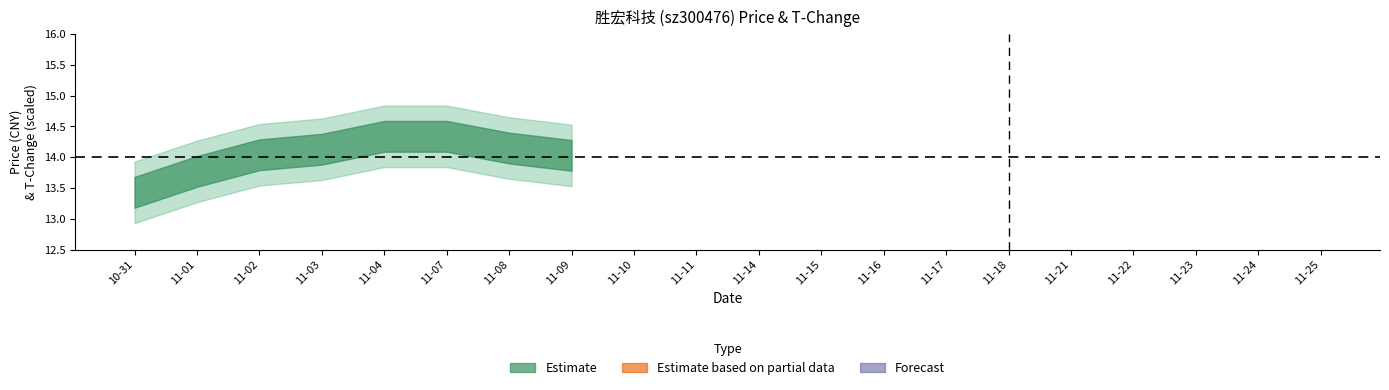

What is the sum of all price values?

285.8